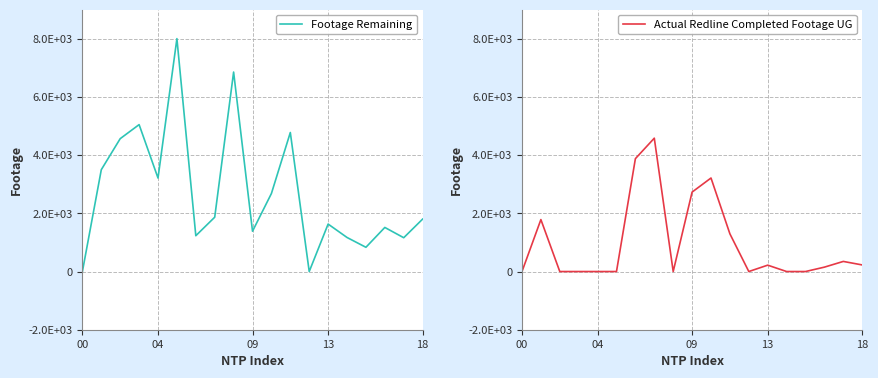

Which category has the highest value across all series?

5